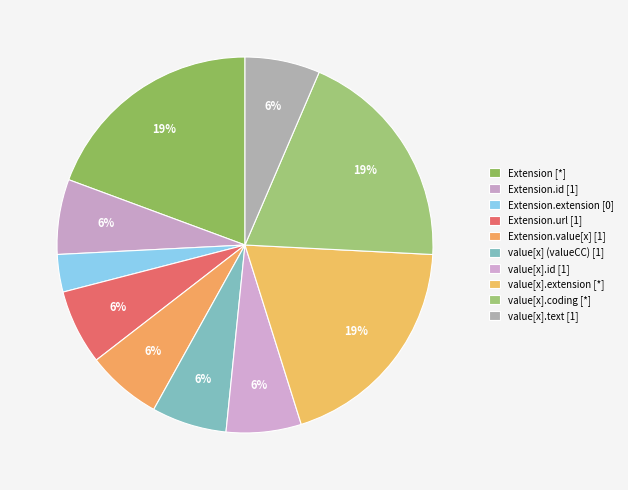

How many segments does this pie chart have?

10